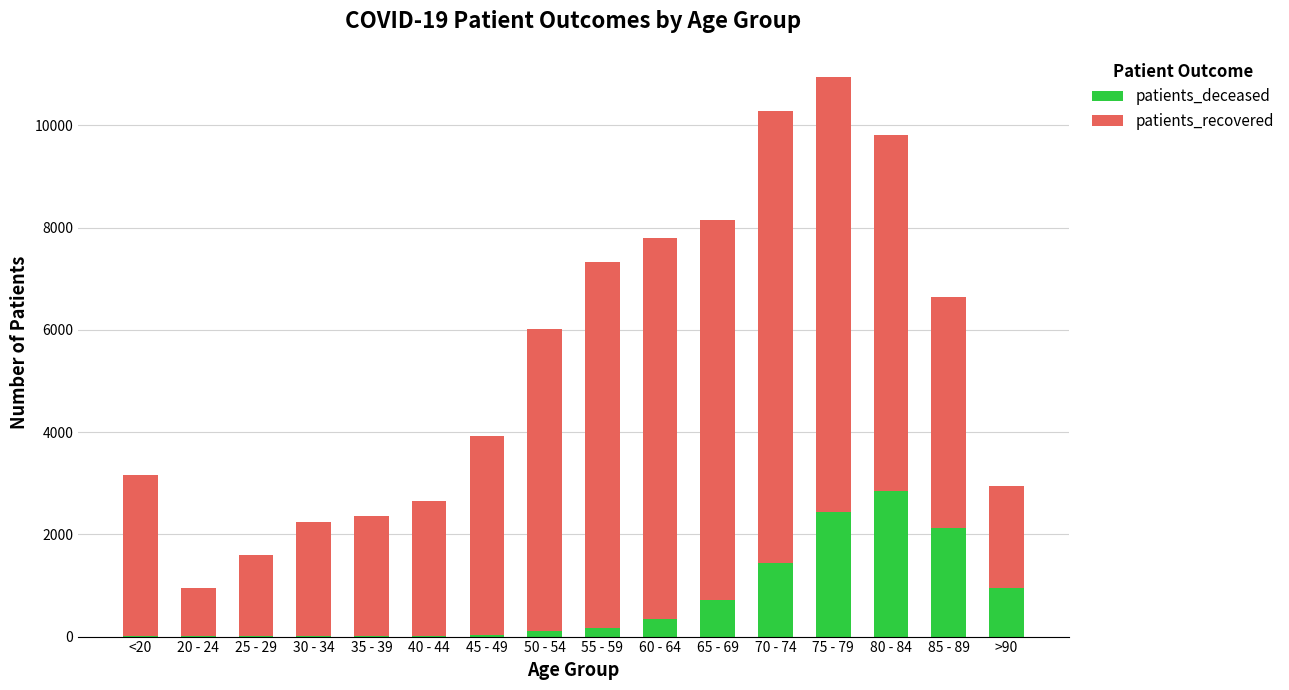

At which category is the sum across all series the highest?

75 - 79